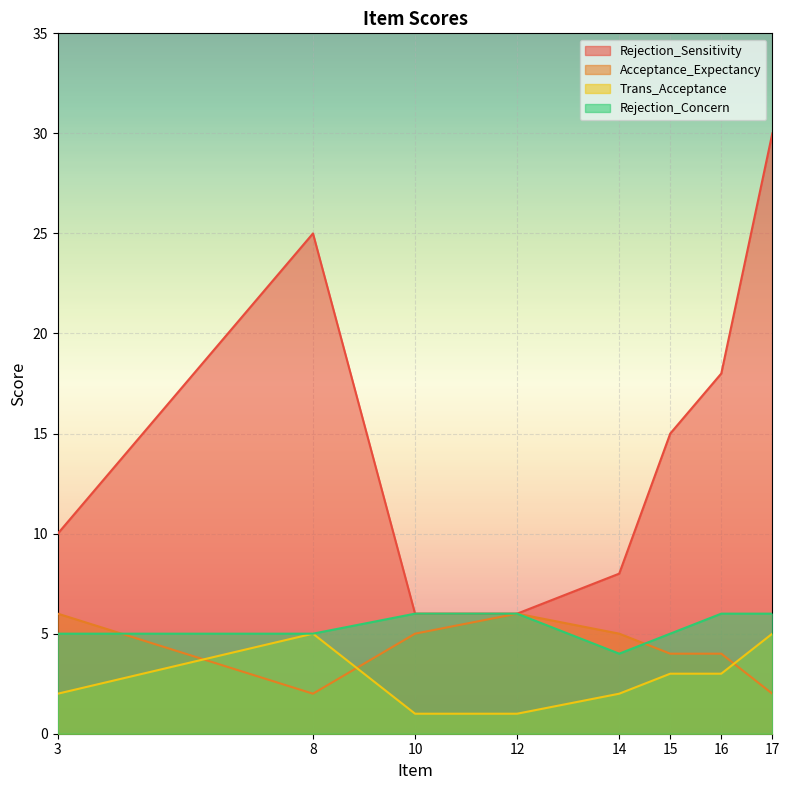

At 8, list the series in order from largest to smallest.

Rejection_Sensitivity, Trans_Acceptance, Rejection_Concern, Acceptance_Expectancy